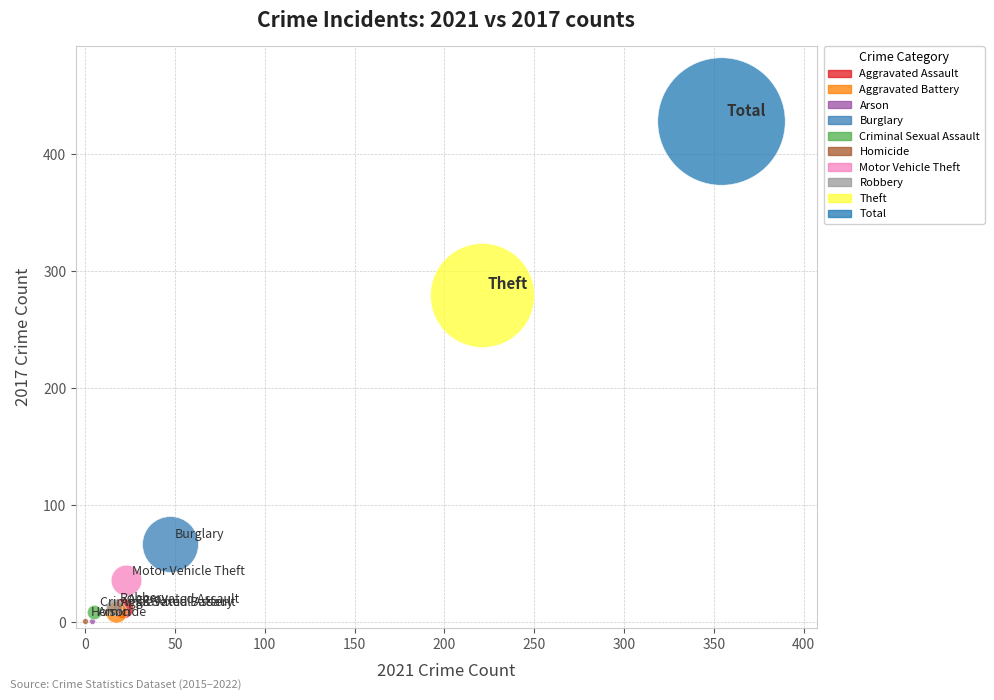

What are all the series names shown in the legend?

Aggravated Assault, Aggravated Battery, Arson, Burglary, Criminal Sexual Assault, Homicide, Motor Vehicle Theft, Robbery, Theft, Total